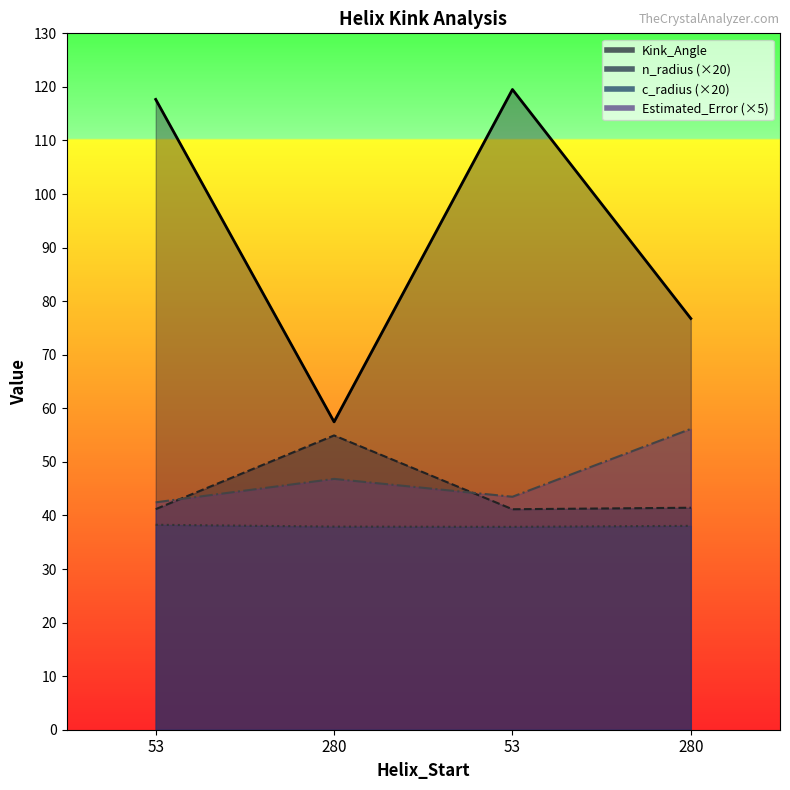

After their last crossing, which series has the higher values: Estimated_Error or n_radius?

Estimated_Error